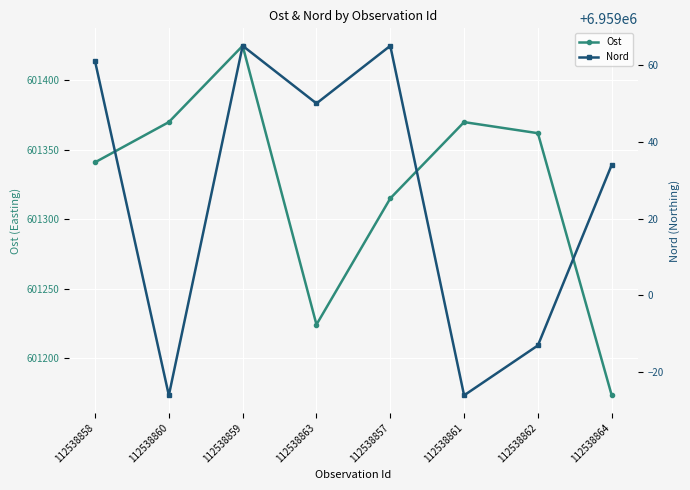

What is the sum of the Nord values at 112538860 and 112538858?

13918035